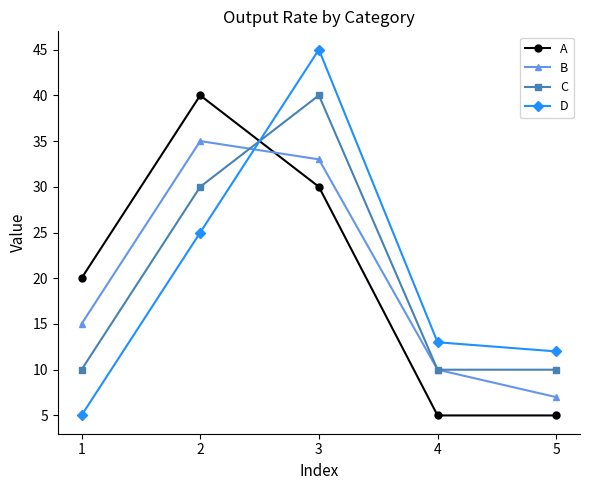

At which category is the sum across all series the highest?

3